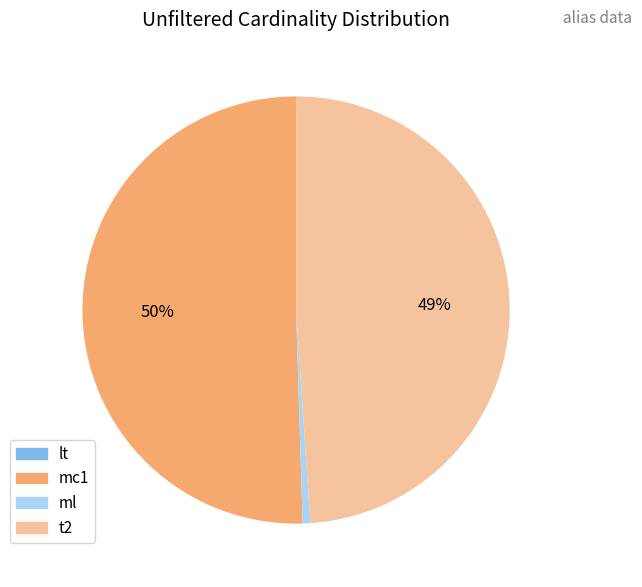

Which category has the biggest portion of the pie?

mc1